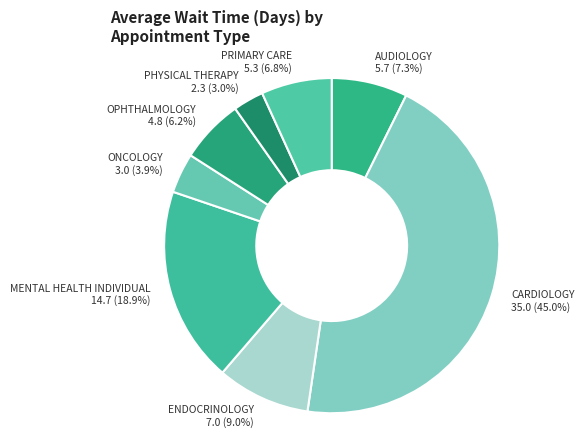

To the nearest percent, what is the difference between the largest and smallest slice percentages?

42%